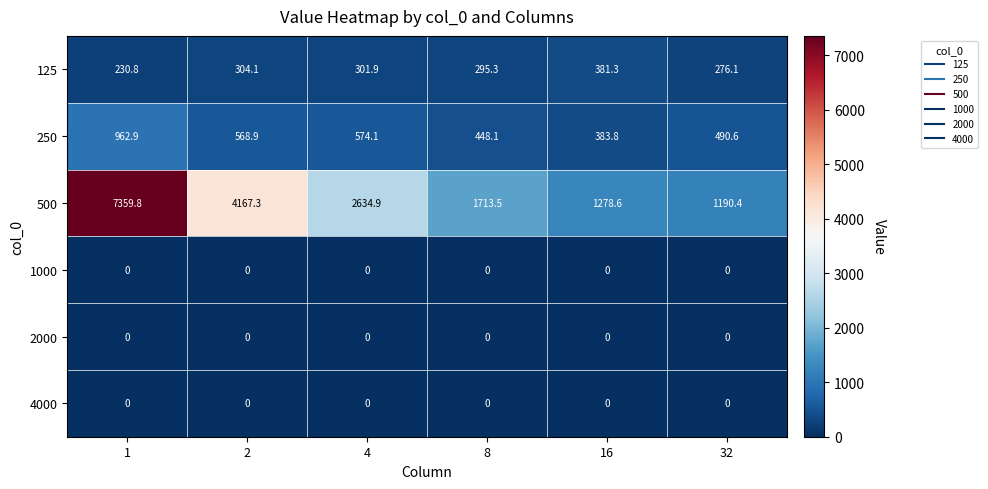

True or false: 125 has a value of 483.7 at 32.

False